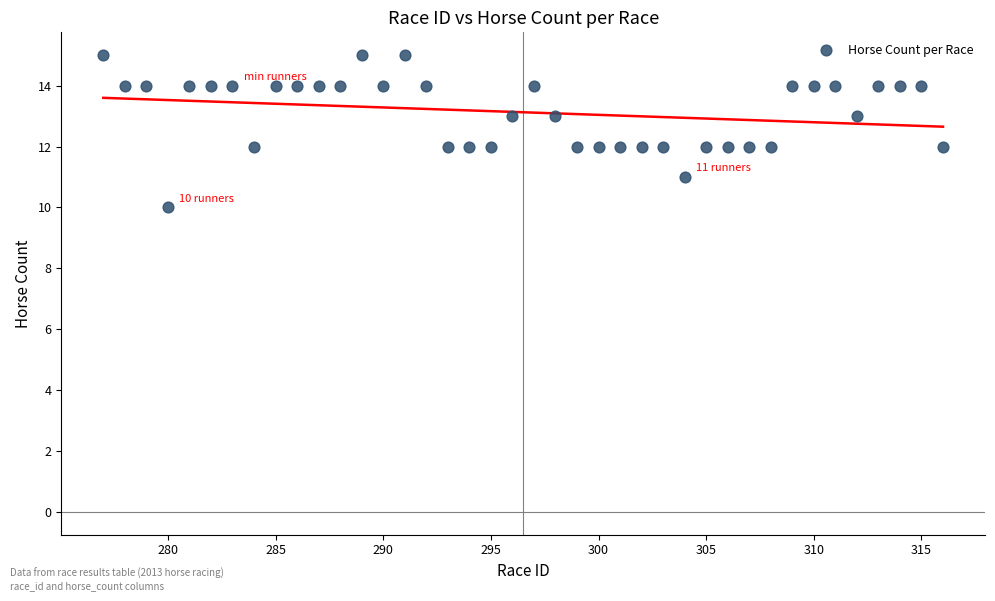

What is the range of Y values (max minus min)?

5